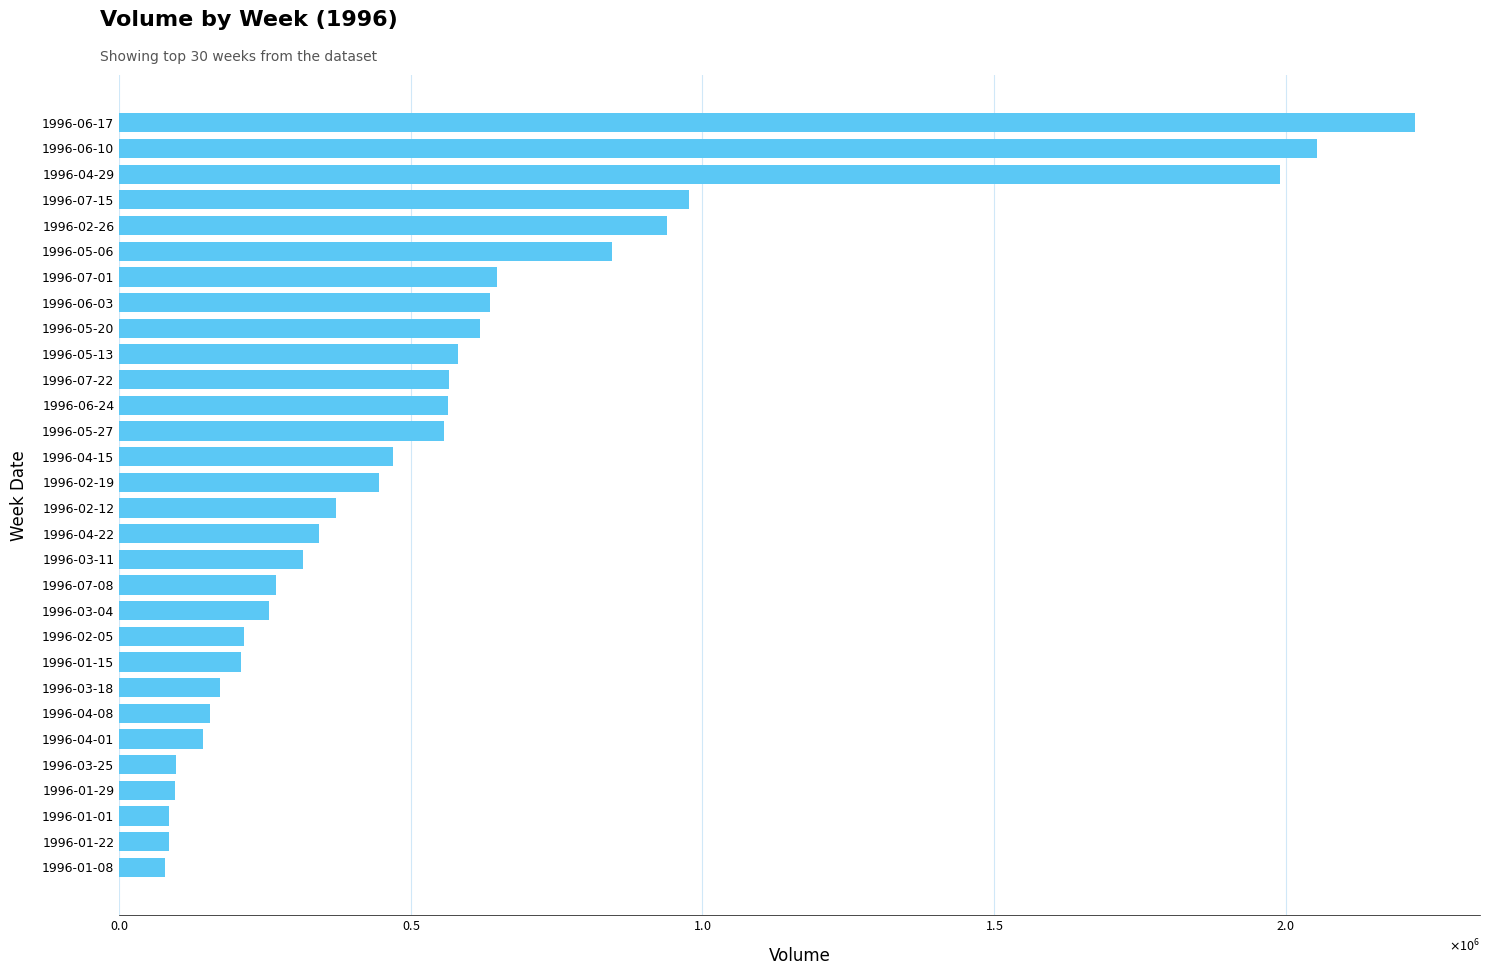

Does the chart contain stacked bars?

No